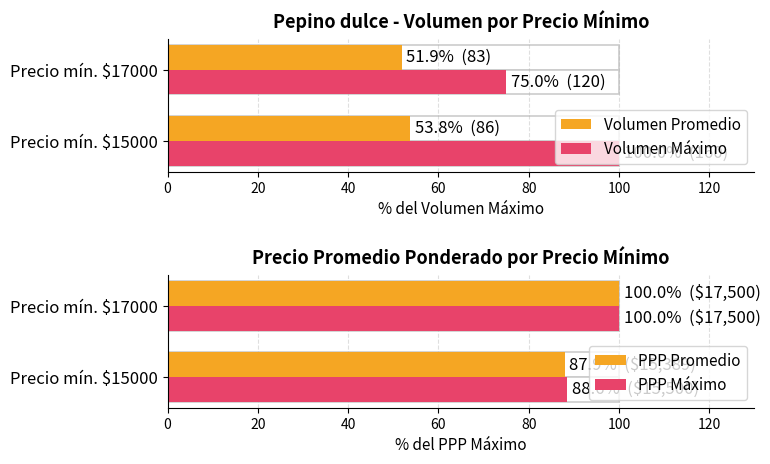

What are all the series names shown in the legend?

Volumen Promedio, Volumen Máximo, PPP Promedio, PPP Máximo